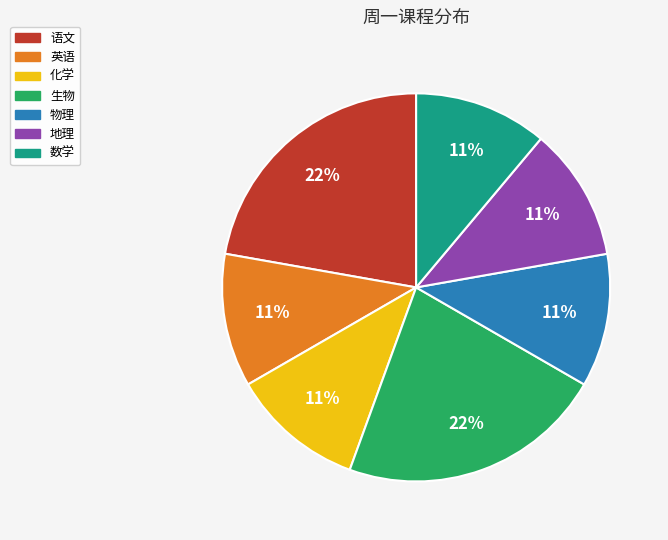

Is it true that 地理 is 23% of the pie?

False